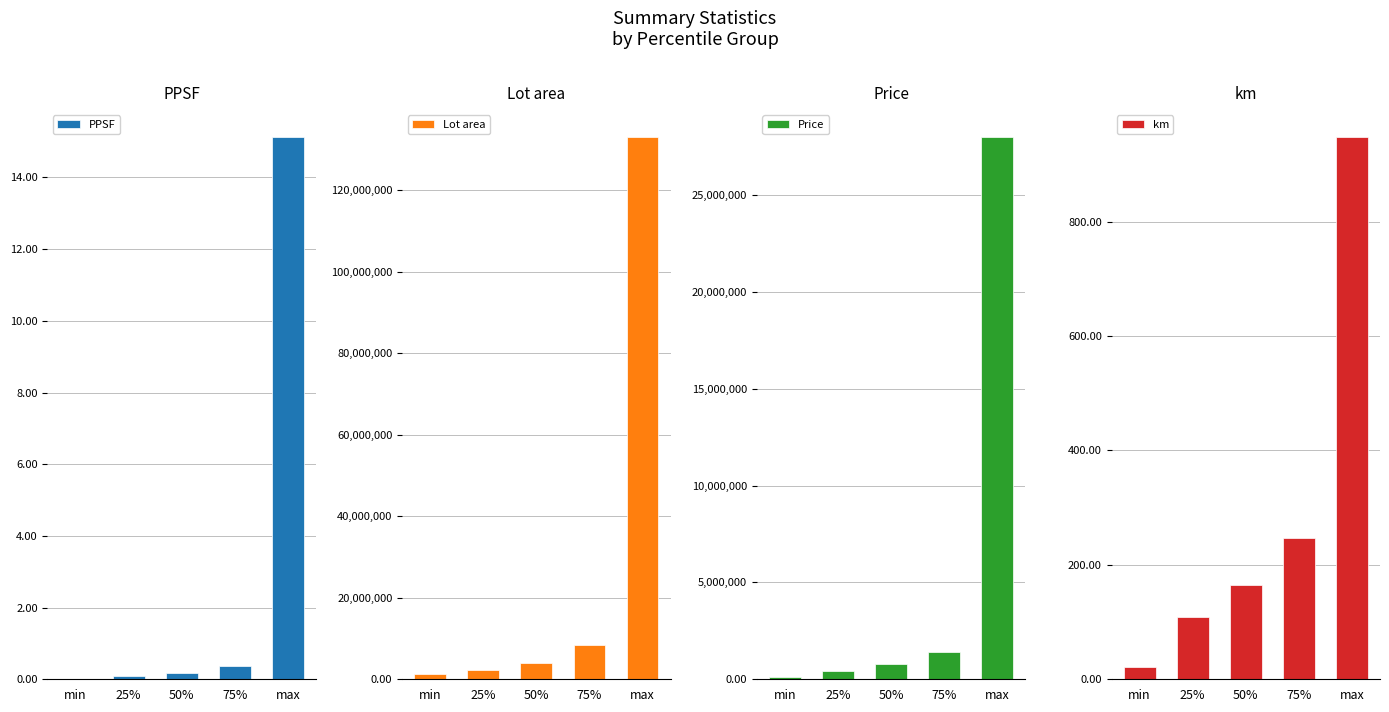

What are all the series names shown in the legend?

PPSF, Lot area, Price, km